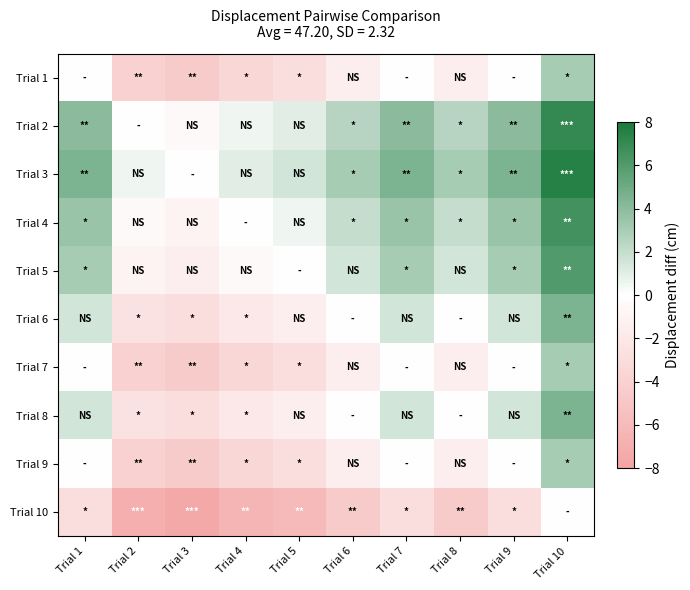

Which series has the largest total across all categories?

Trial 3